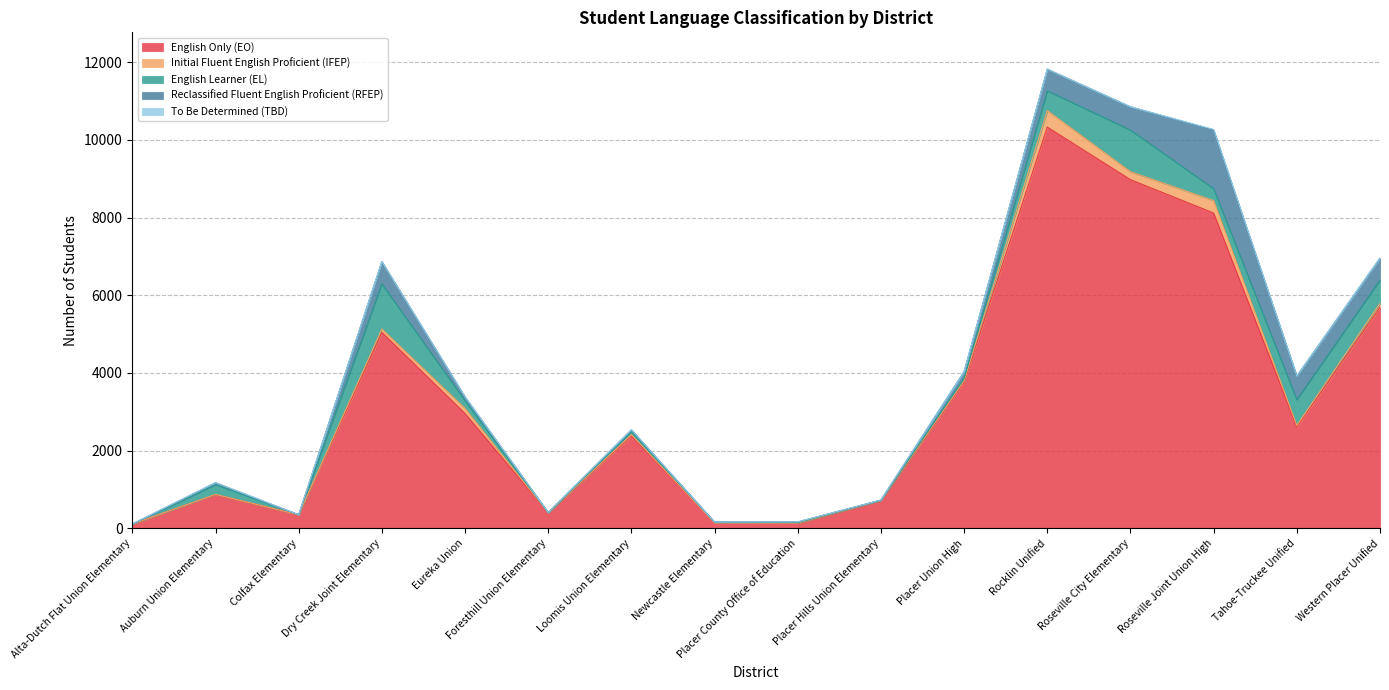

Is it true that Initial Fluent English Proficient (IFEP) equals 0 at Foresthill Union Elementary?

True